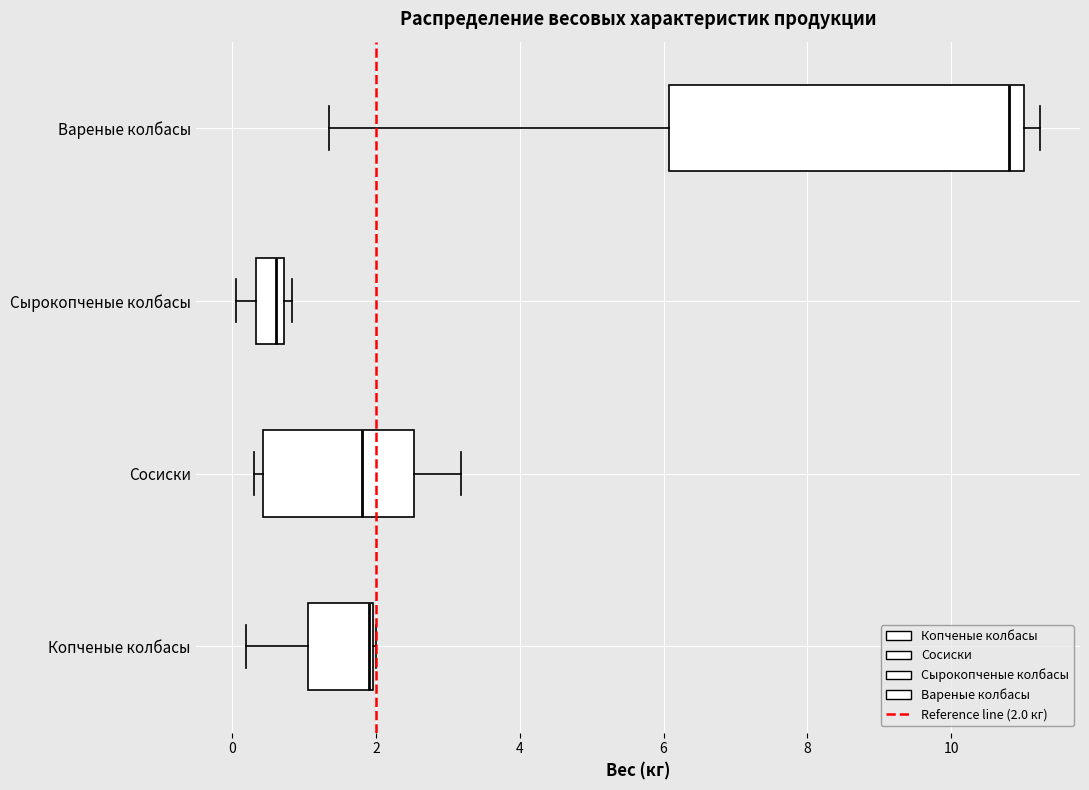

Reading bottom to top, transcribe this box plot: for each box, give where its median line is, the range the box spans, and where its two whiskers end, as read against the x-axis. The values are not printed on the chart, so give them approximately, as read against the axis.

Копченые колбасы: median 2.0, box 1.0 to 2.0, whiskers 0.2 to 2.0
Сосиски: median 1.8, box 0.4 to 2.6, whiskers 0.4 (just left of the box's left edge) to 3.2
Сырокопченые колбасы: median 0.6, box 0.4 to 0.8, whiskers 0.0 to 0.8 (just right of the box's right edge)
Вареные колбасы: median 10.8, box 6.0 to 11.0, whiskers 1.4 to 11.2